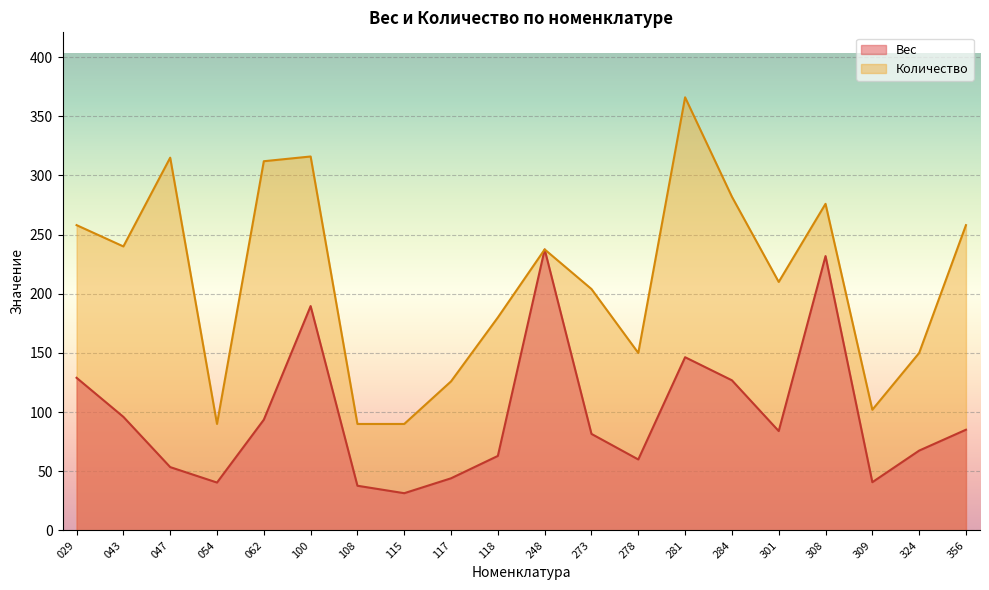

How many lines are shown in the chart?

2